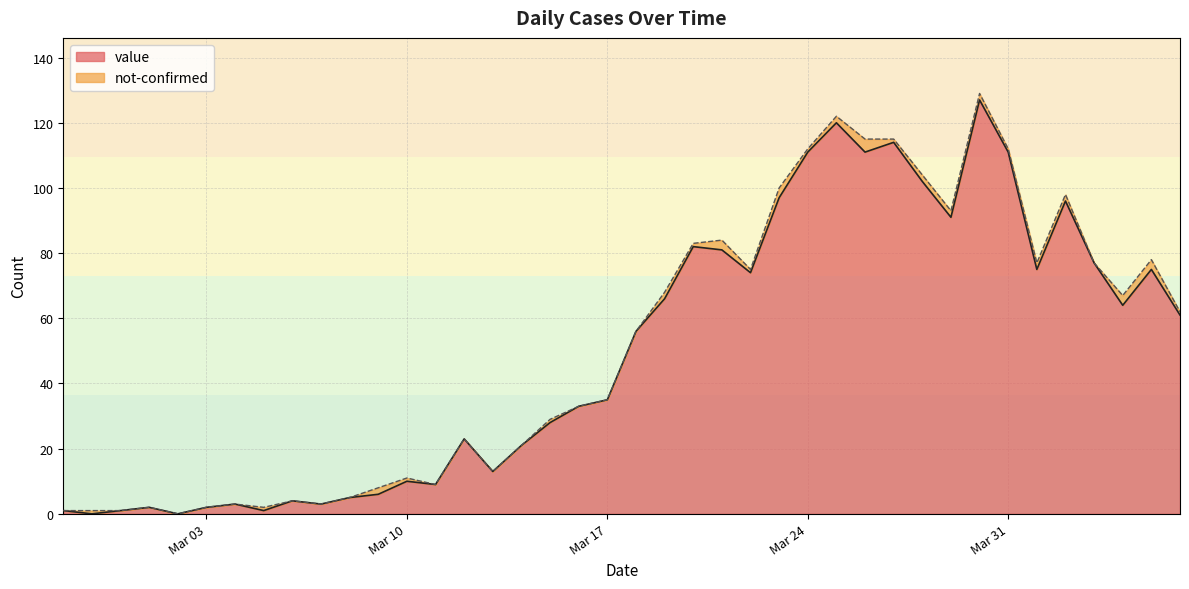

Does the chart display data point markers on the line(s)?

No